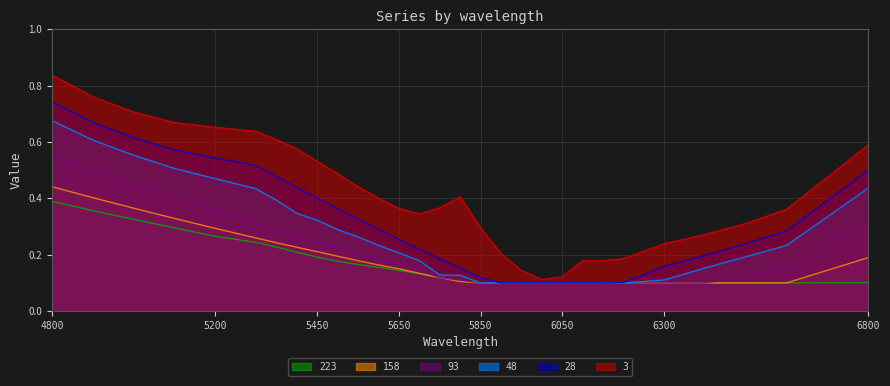

What is the average value of the 223 series?

0.2